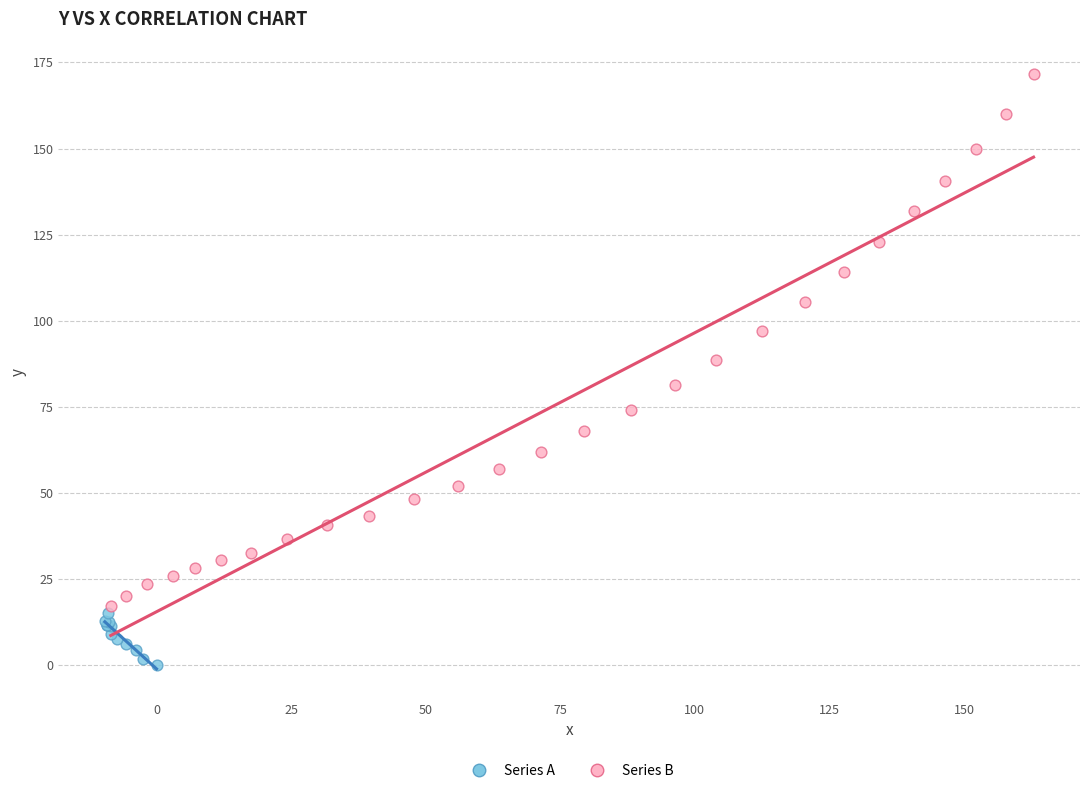

Which series contains the lowest Y value?

Series A